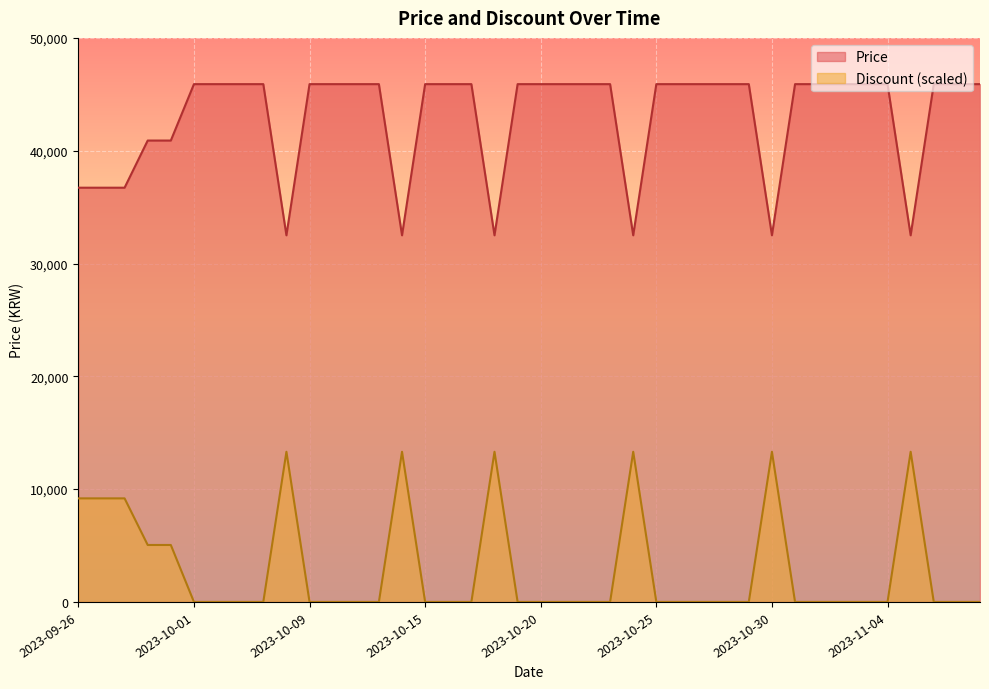

How many lines are shown in the chart?

2